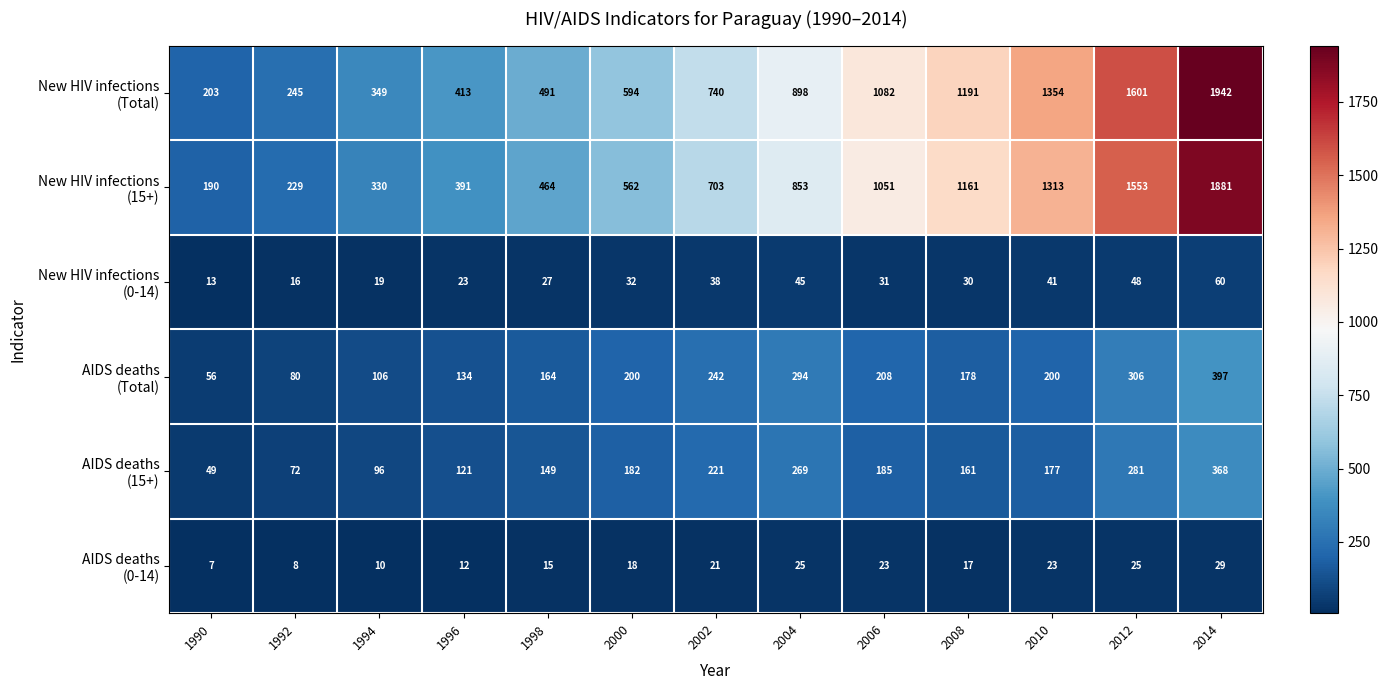

At which category is the sum across all series the highest?

2014